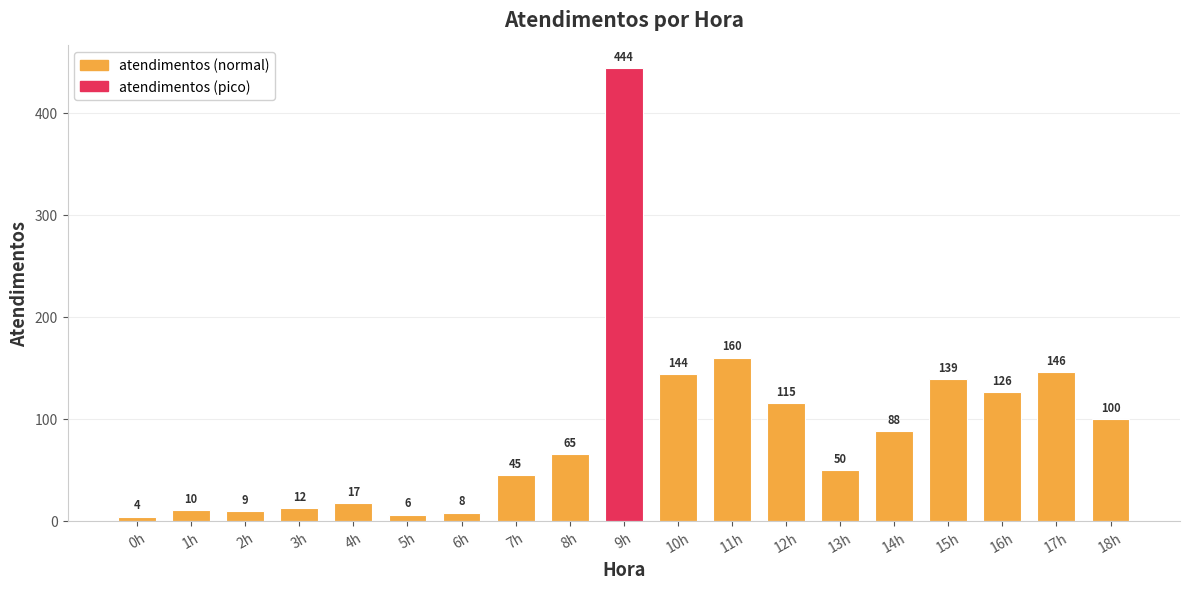

What is the label of the 4th bar from the right?

15h